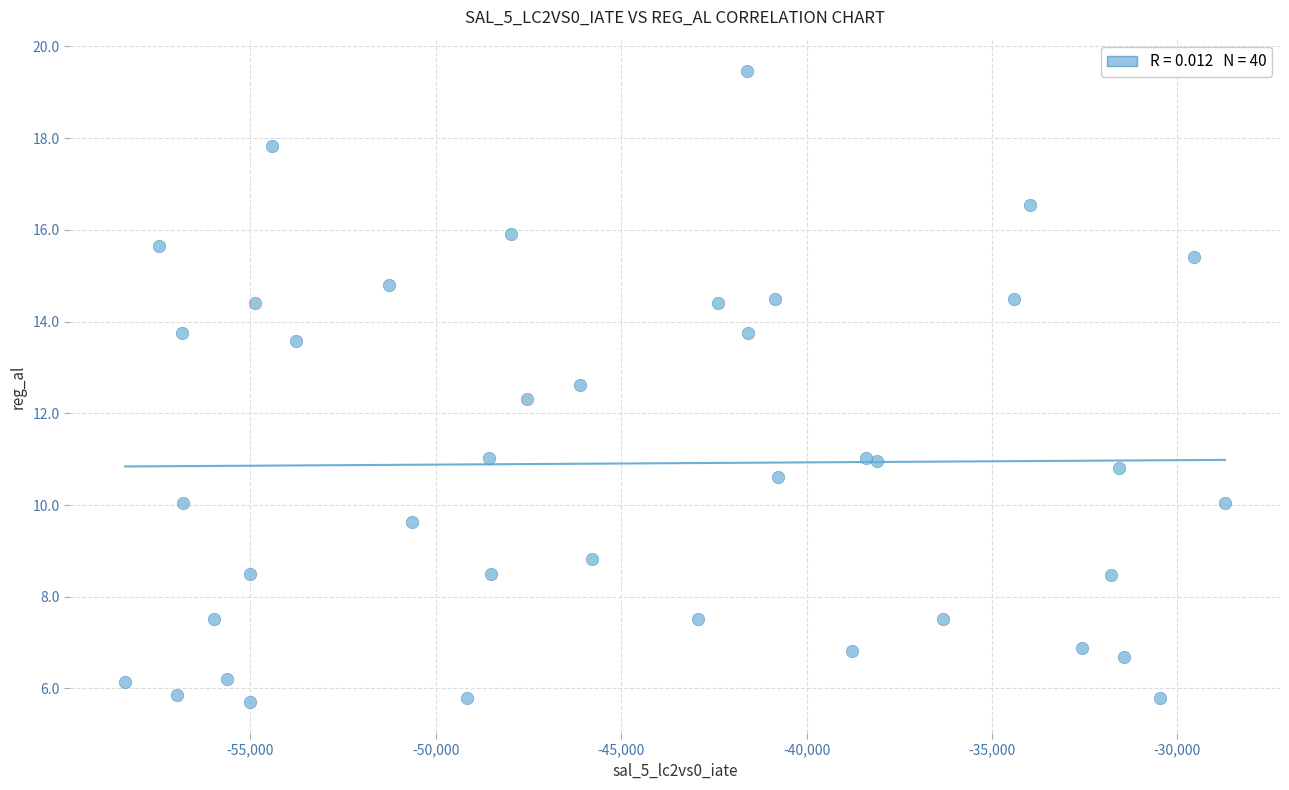

What Y value in the scatter plot is closest to 12?

12.3